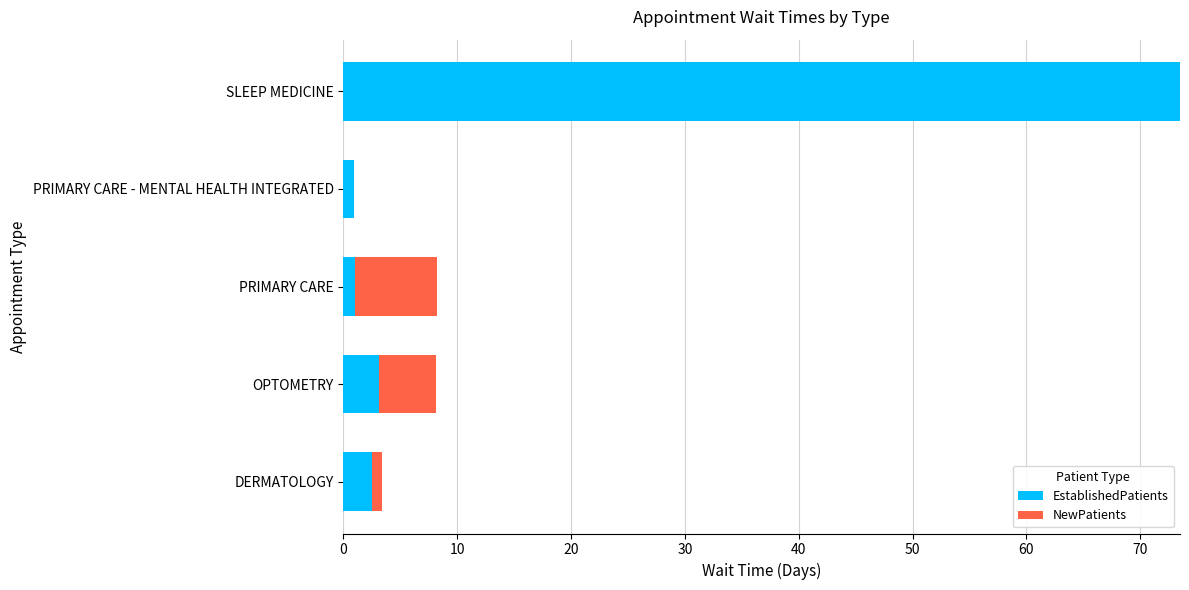

True or false: EstablishedPatients has a value of 3.1 at OPTOMETRY.

True